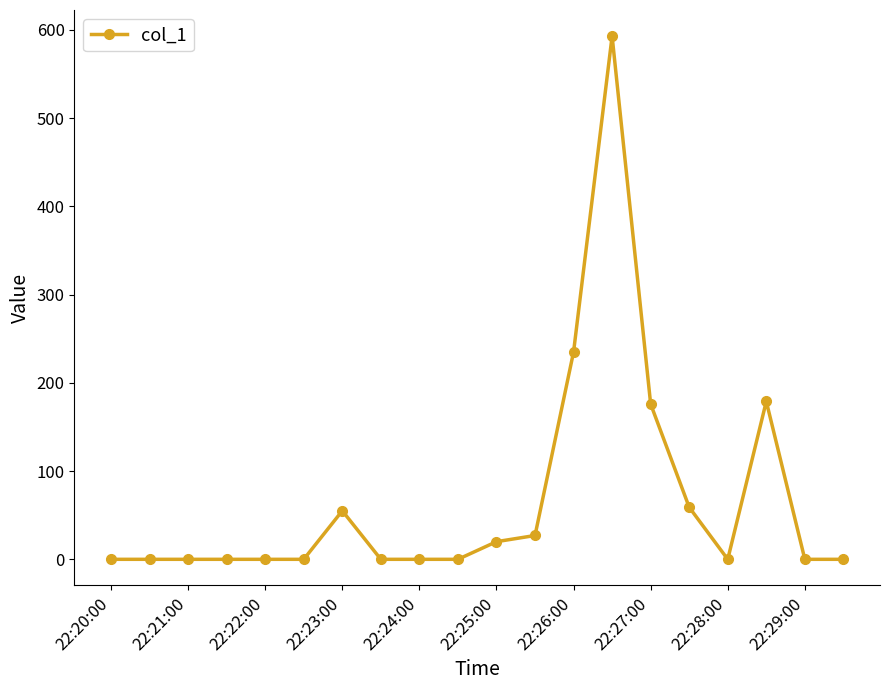

What is the difference between the maximum and second lowest values?

593